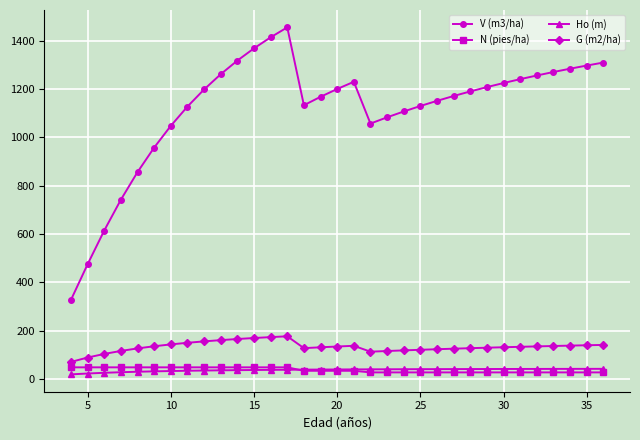

Which series has the largest total across all categories?

V (m3/ha)